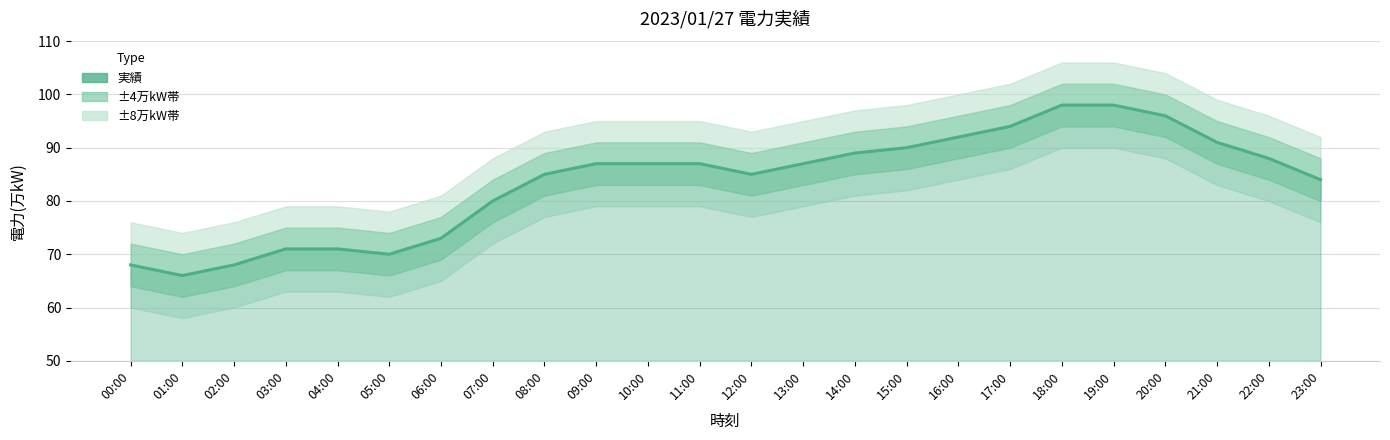

List the labels in order of value, smallest first.

01:00, 00:00, 02:00, 05:00, 03:00, 04:00, 06:00, 07:00, 23:00, 08:00, 12:00, 09:00, 10:00, 11:00, 13:00, 22:00, 14:00, 15:00, 21:00, 16:00, 17:00, 20:00, 18:00, 19:00